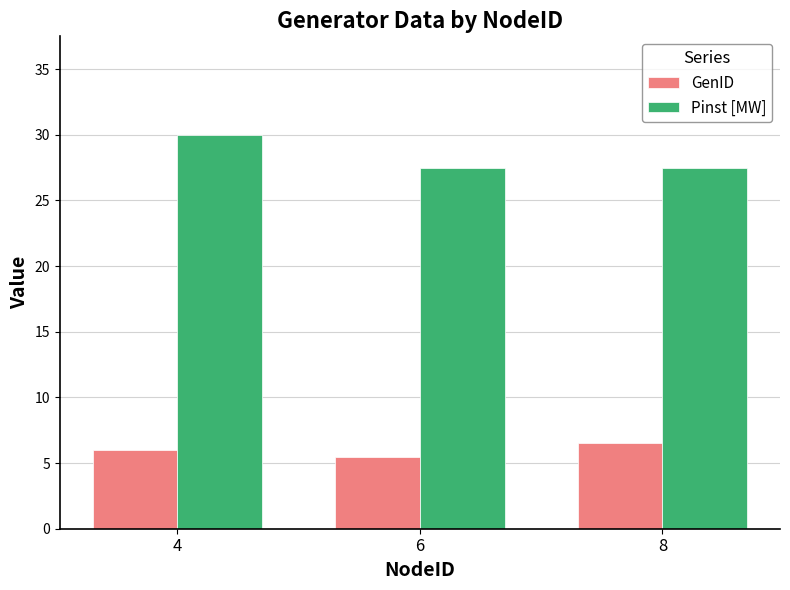

Reading left to right, transcribe all the data shown in this chart.

GenID: 6.0	5.5	6.5
Pinst [MW]: 30.0	27.5	27.5